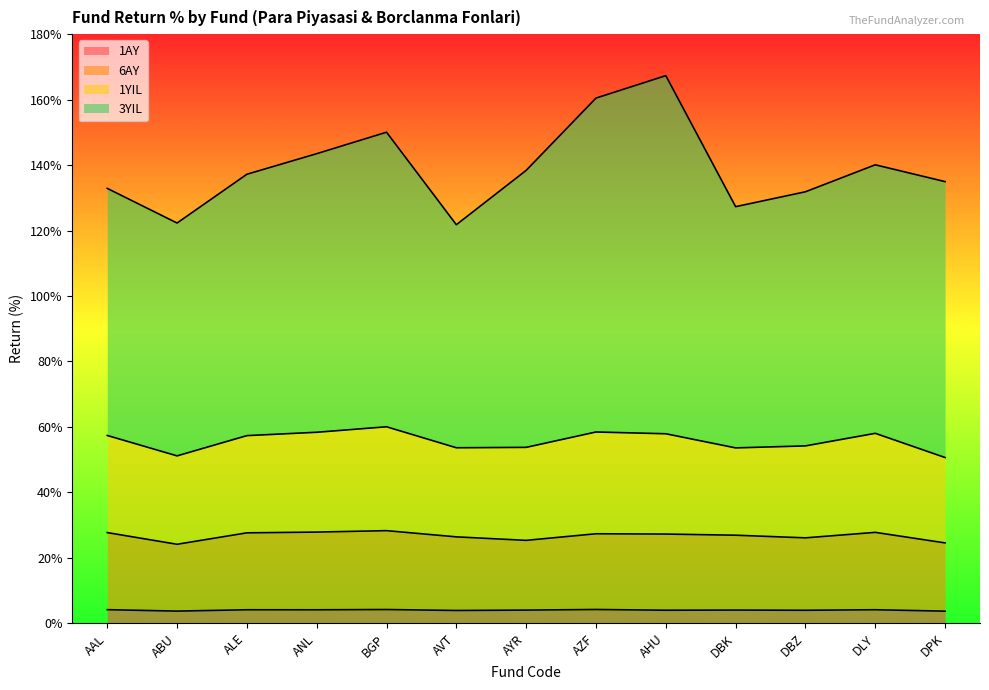

How many values in the 3YIL series exceed 137?

7